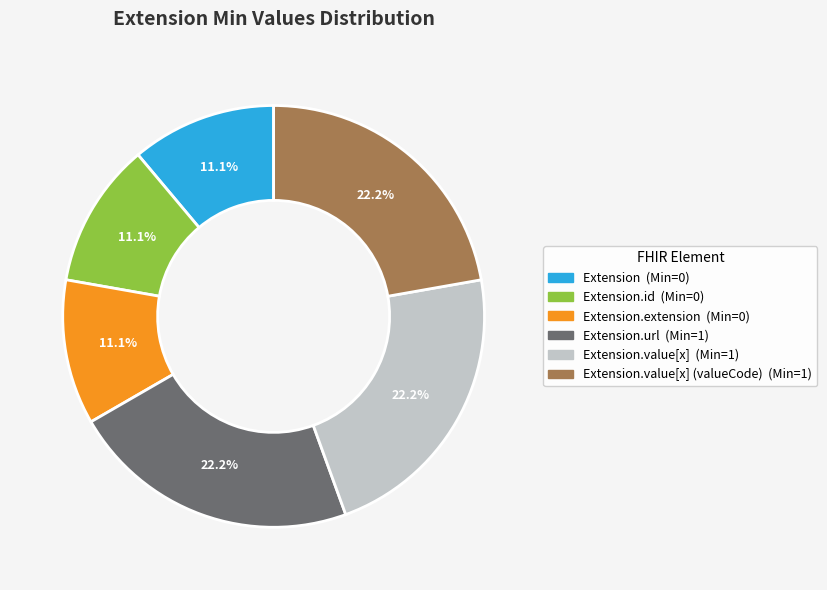

Does any single category account for the majority?

No